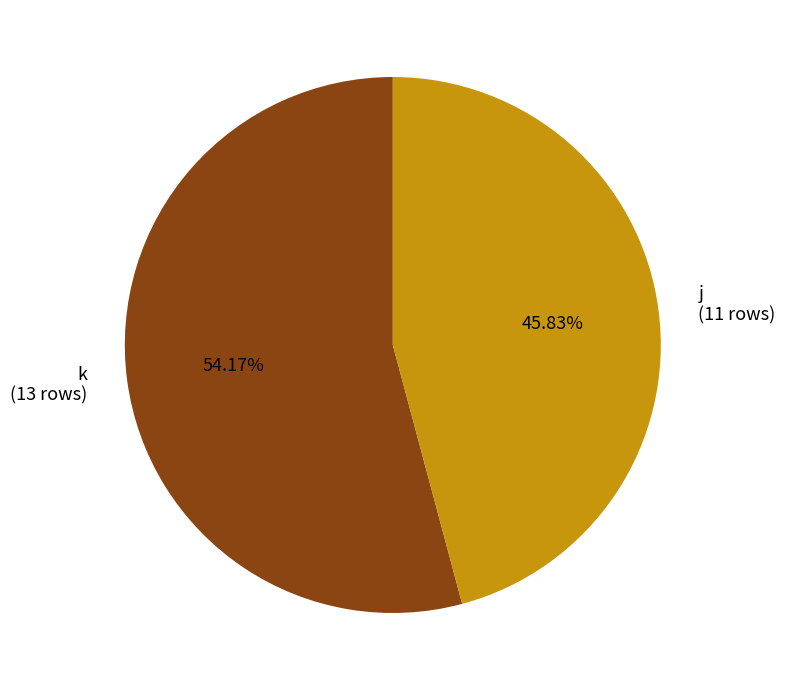

Is it true that k is 54% of the pie?

True